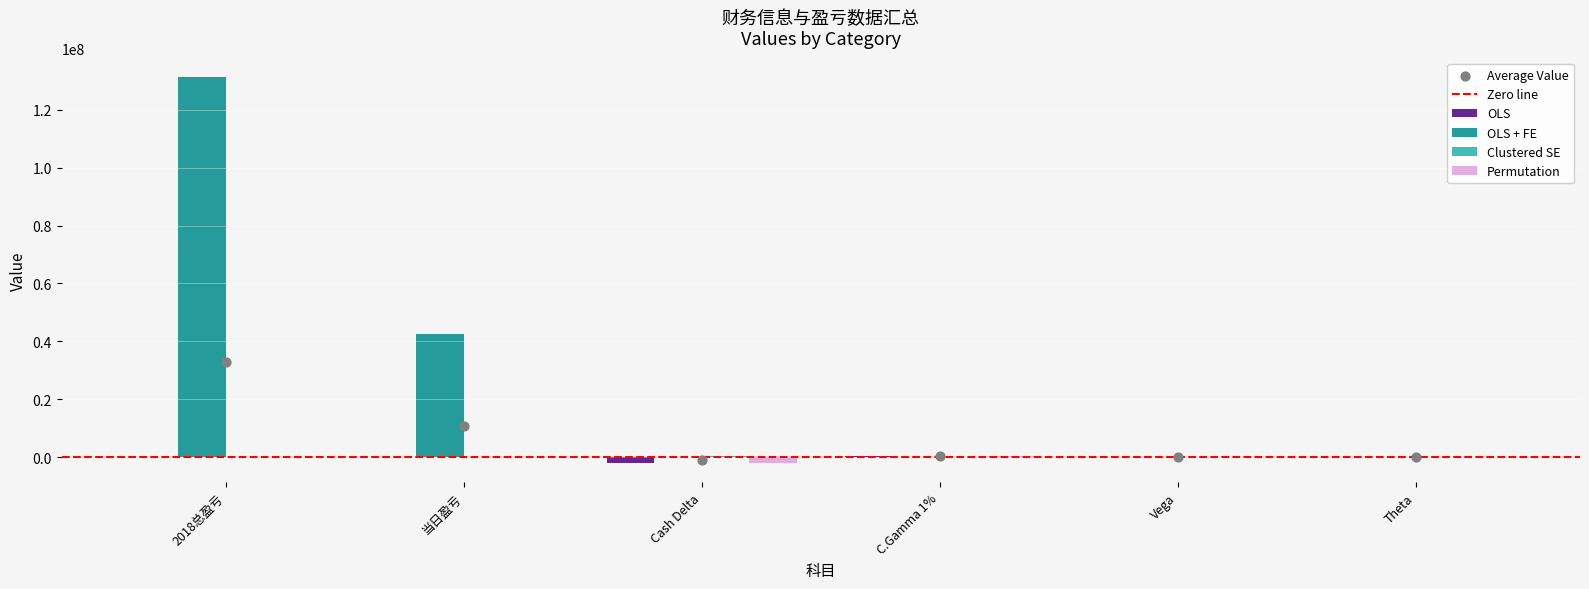

Is the value of OLS at 2018总盈亏 greater than the value of OLS + FE at 2018总盈亏?

No